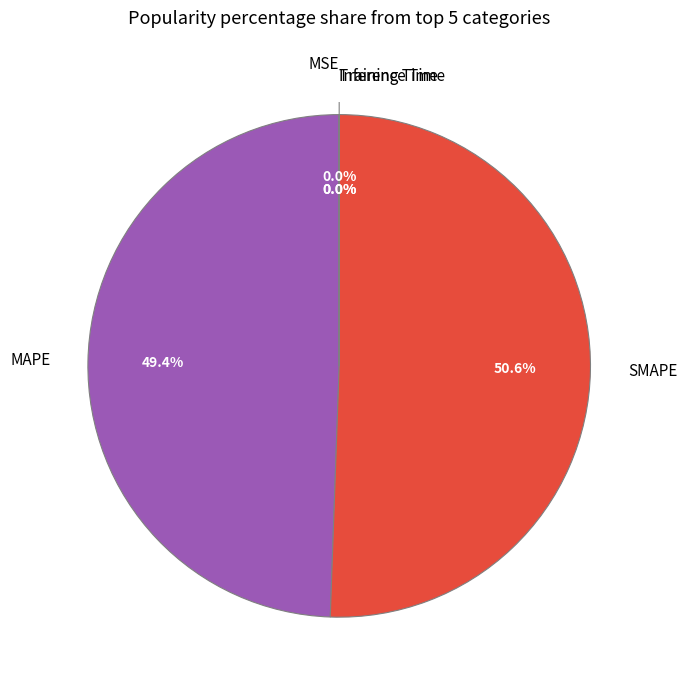

The MAPE slice represents 59% of the pie. True or false?

False